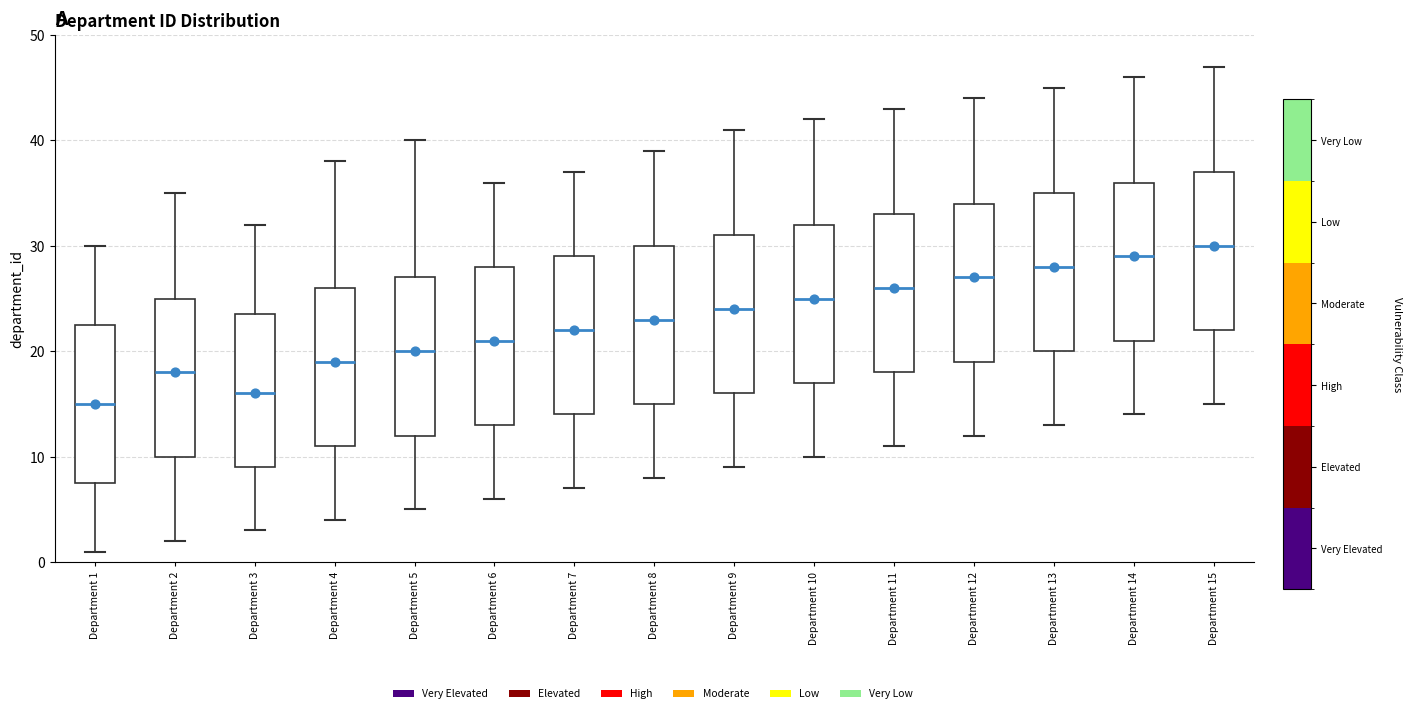

Reading left to right, read every box against the y-axis: the position of its median line, the range the box covers, and the ends of its whiskers. The values are not printed on the chart, so give them approximately, as read against the axis.

Department 1: median 15, box 8 to 23, whiskers 1 to 30
Department 2: median 18, box 10 to 25, whiskers 2 to 35
Department 3: median 16, box 9 to 24, whiskers 3 to 32
Department 4: median 19, box 11 to 26, whiskers 4 to 38
Department 5: median 20, box 12 to 27, whiskers 5 to 40
Department 6: median 21, box 13 to 28, whiskers 6 to 36
Department 7: median 22, box 14 to 29, whiskers 7 to 37
Department 8: median 23, box 15 to 30, whiskers 8 to 39
Department 9: median 24, box 16 to 31, whiskers 9 to 41
Department 10: median 25, box 17 to 32, whiskers 10 to 42
Department 11: median 26, box 18 to 33, whiskers 11 to 43
Department 12: median 27, box 19 to 34, whiskers 12 to 44
Department 13: median 28, box 20 to 35, whiskers 13 to 45
Department 14: median 29, box 21 to 36, whiskers 14 to 46
Department 15: median 30, box 22 to 37, whiskers 15 to 47